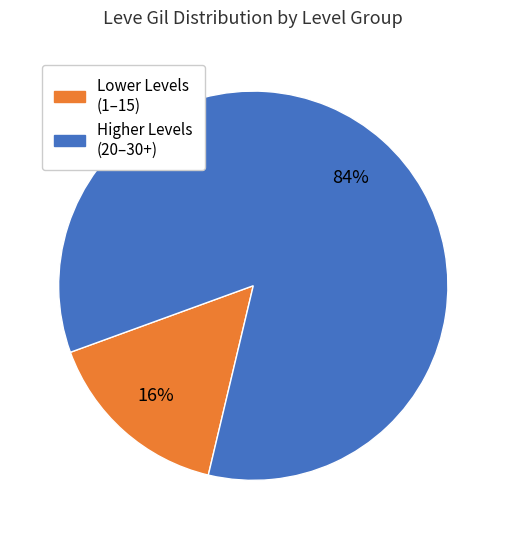

To the nearest percent, what is the average slice percentage?

50%